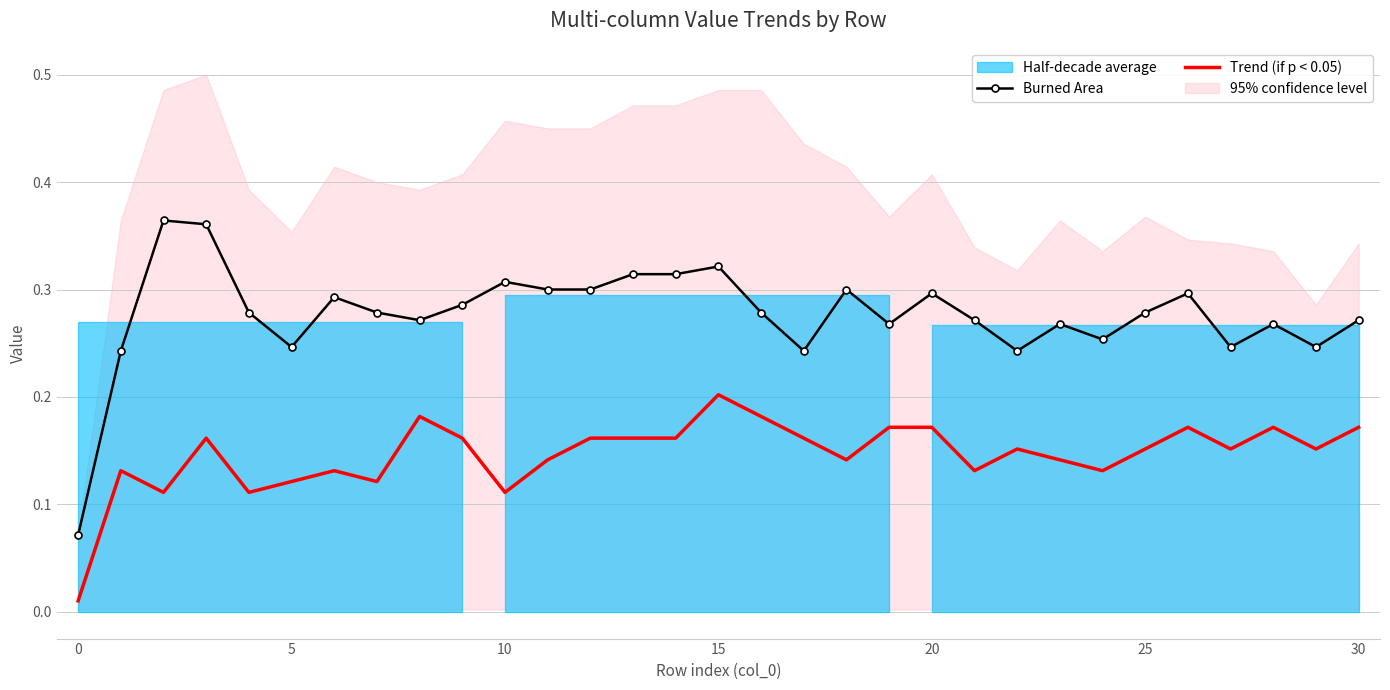

True or false: Burned Area and Trend (if p < 0.05) cross at least once.

False